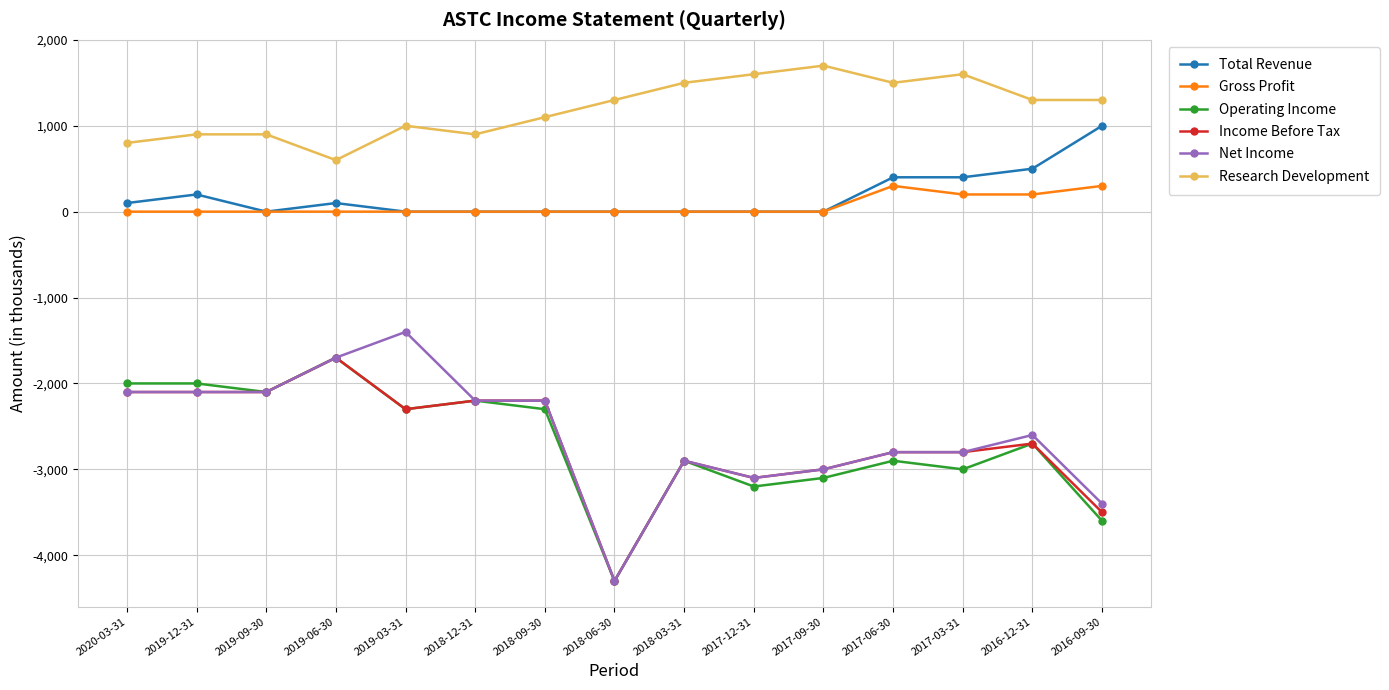

The Income Before Tax series shows -3100 at 2017-12-31. True or false?

True